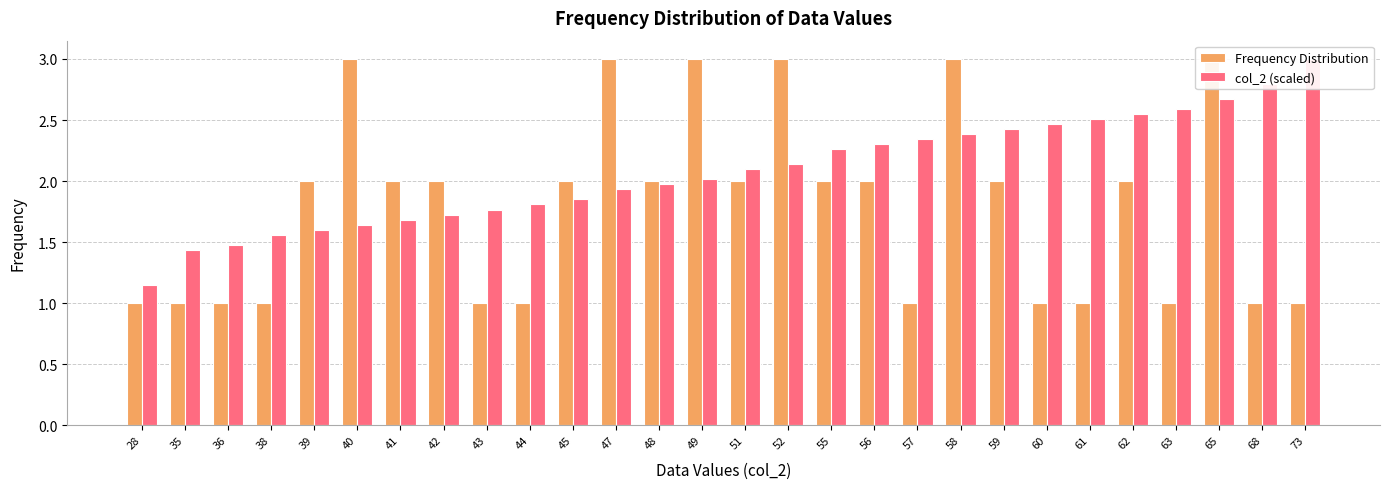

What is the value of the Frequency Distribution bar at the 10th from the left?

1.0